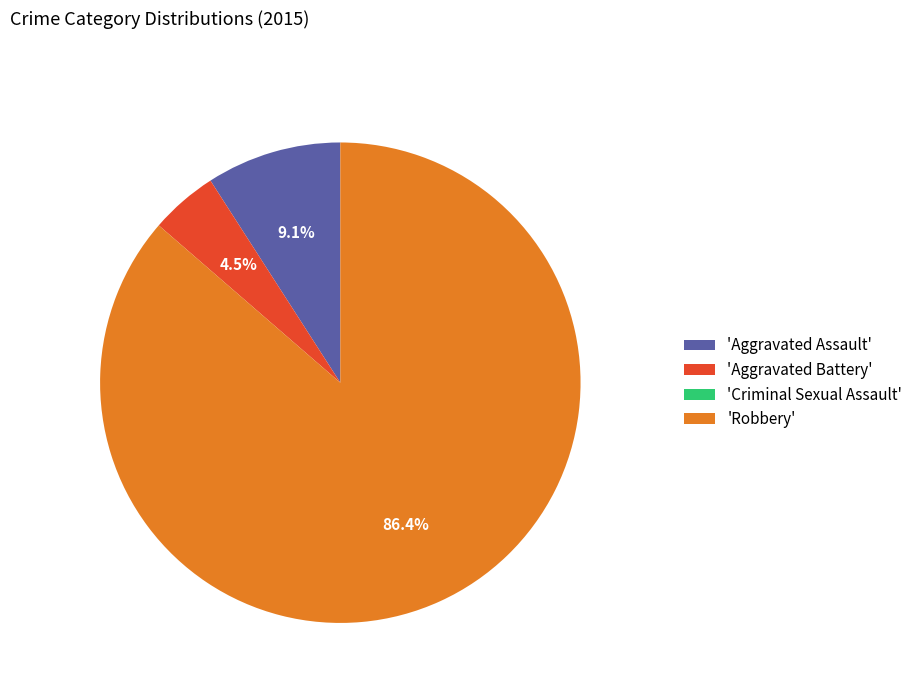

Combined, do 'Aggravated Assault' and 'Aggravated Battery' account for over 50%?

No